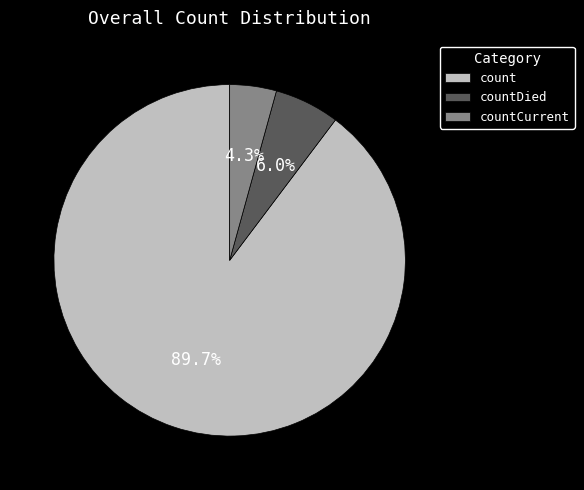

Does count account for over 50% of the chart?

Yes